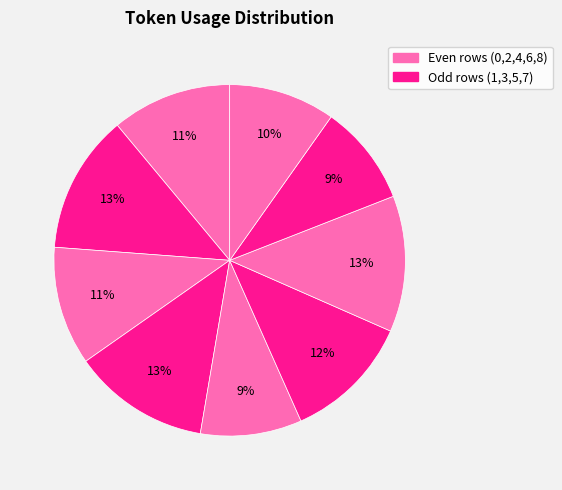

How many segments does this pie chart have?

9